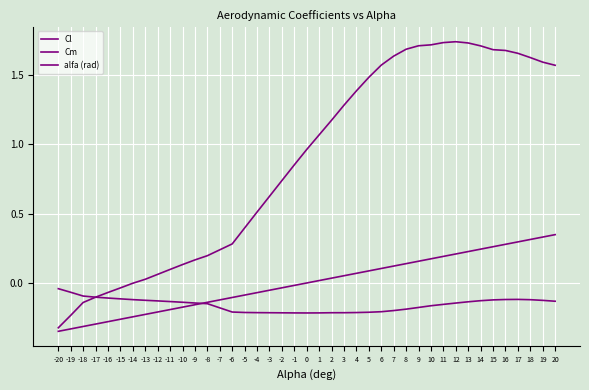

What is the highest value of the alfa (rad) series?

0.3